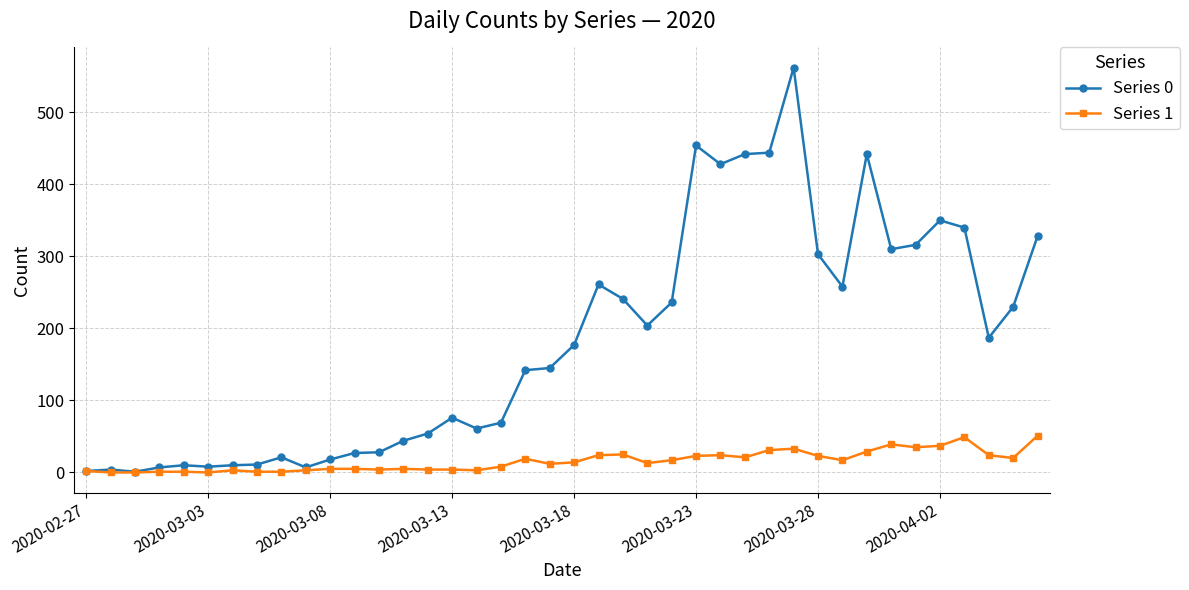

Which series has the largest total across all categories?

Series 0